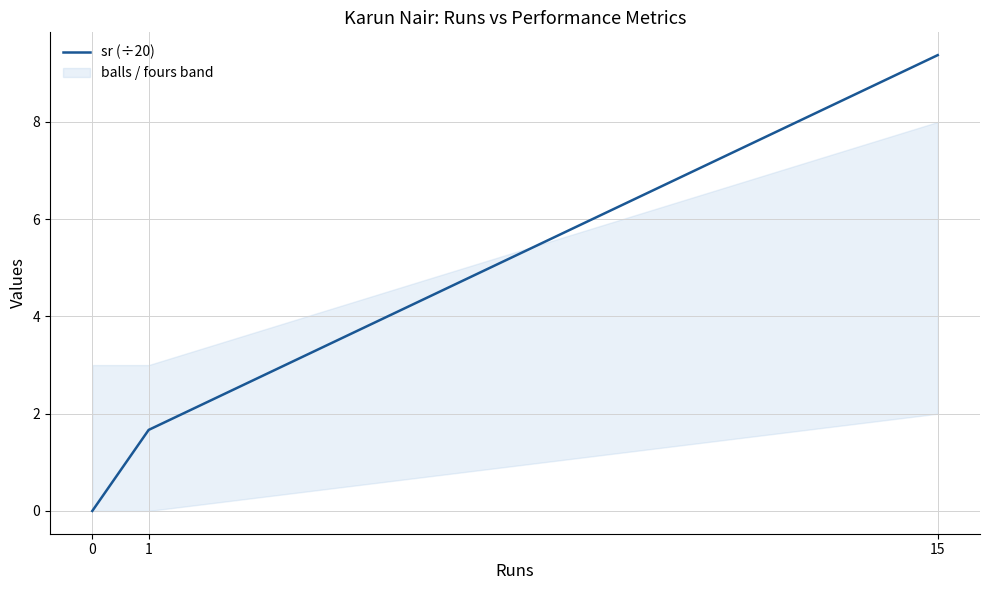

Reading left to right, transcribe all the data shown in this chart.

0=0.0	1=1.7	15=9.4